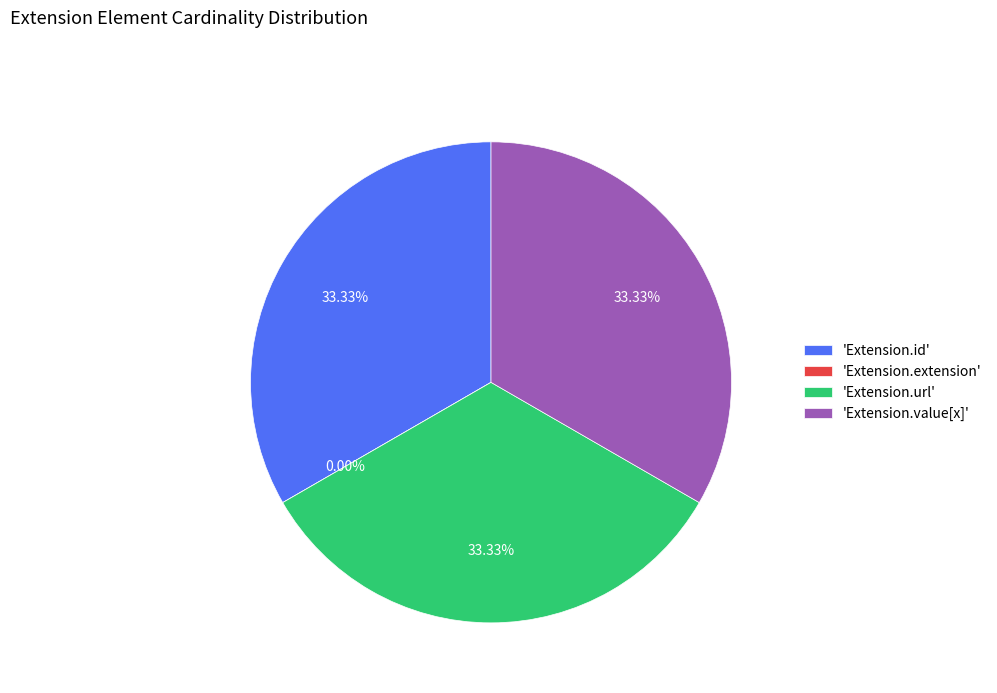

Do Extension.url and Extension.id together represent more than half of the pie?

Yes